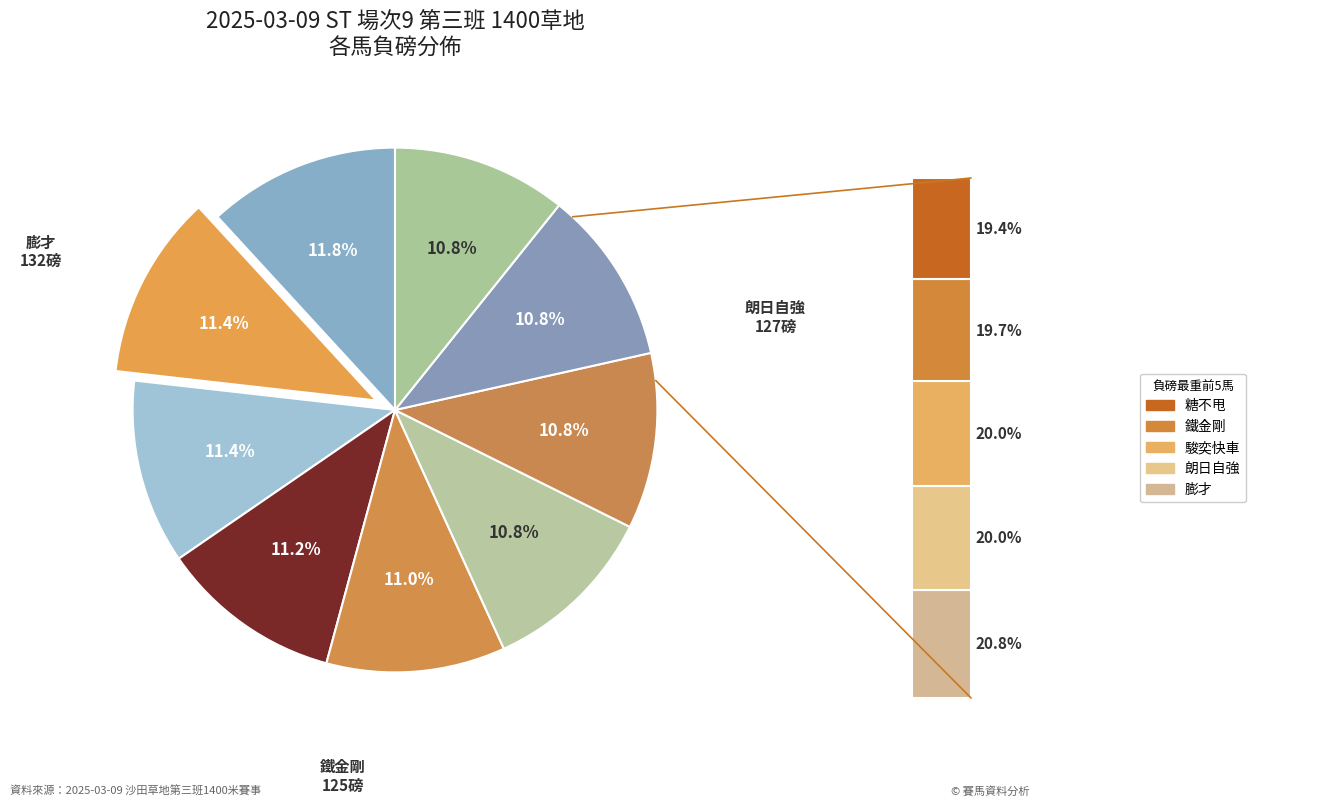

To the nearest percent, what is the difference between the largest and smallest slice percentages?

1%